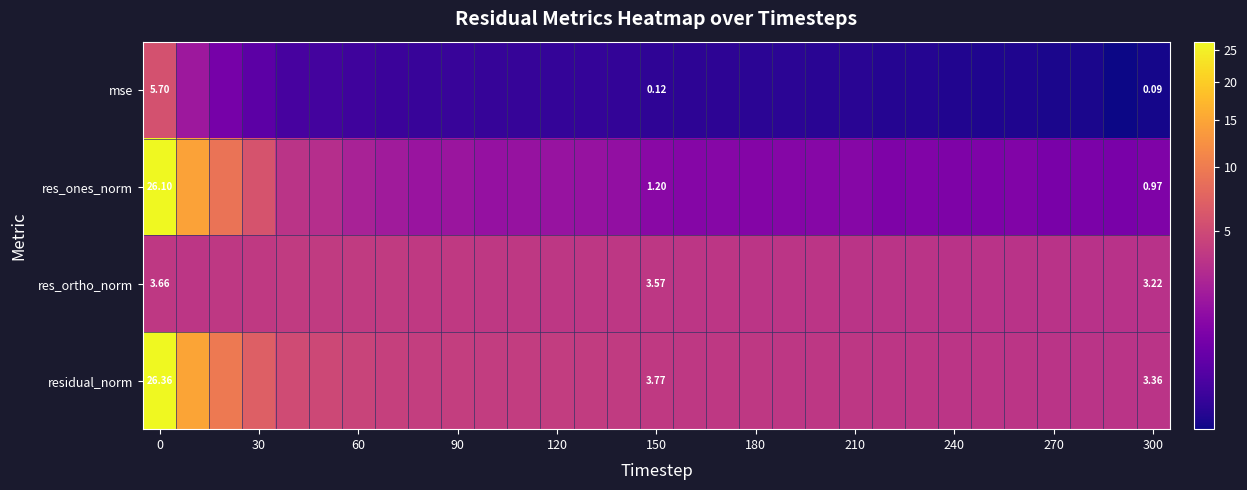

What is the difference between the maximum and minimum values in the res_ortho_norm series?

0.6